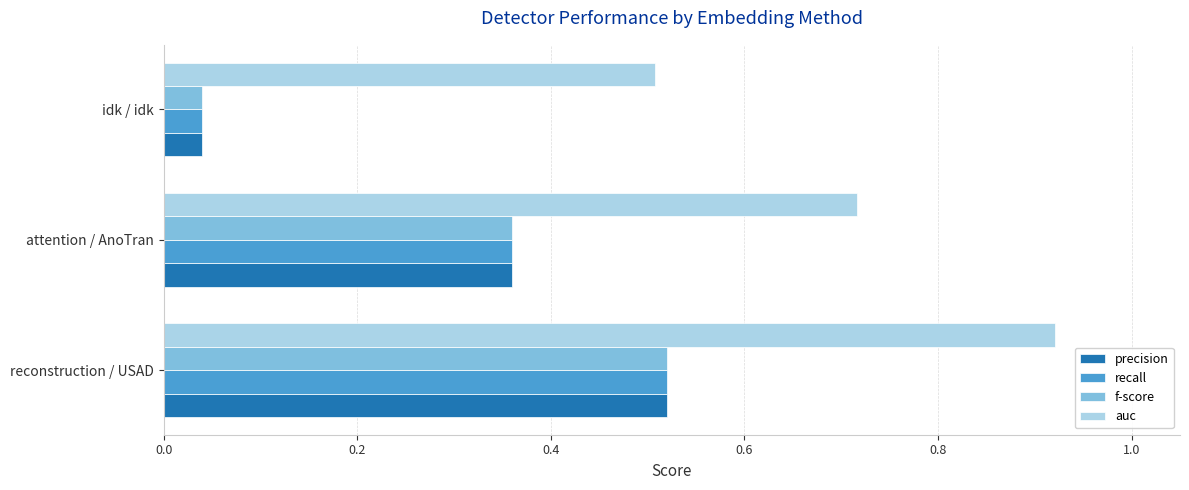

Which category has the lowest value across all series?

idk / idk